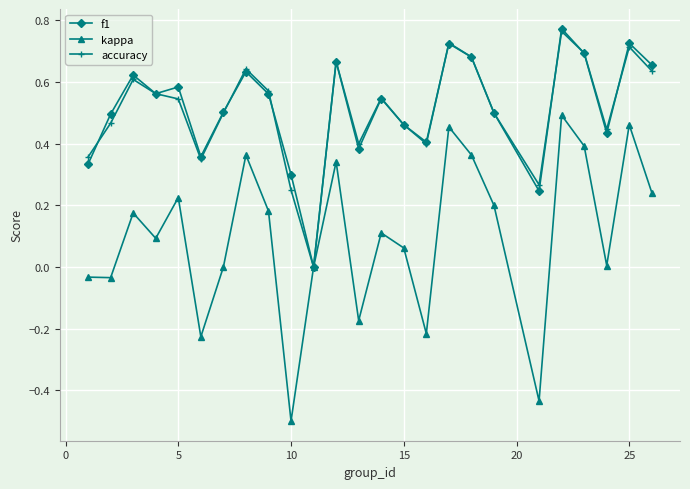

Which series has the largest range (max minus min)?

kappa